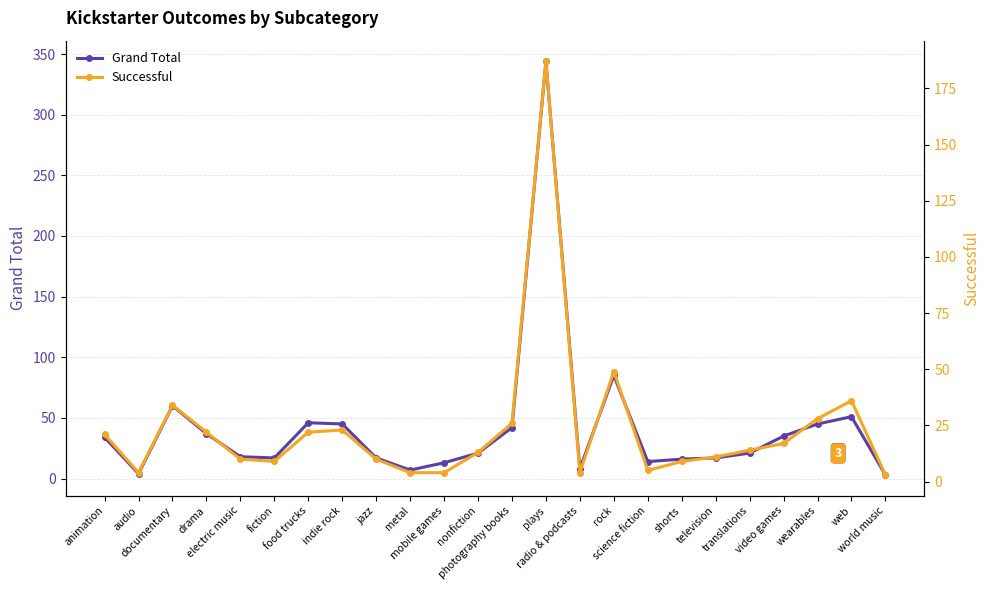

What is the difference between the Successful values at rock and mobile games?

45